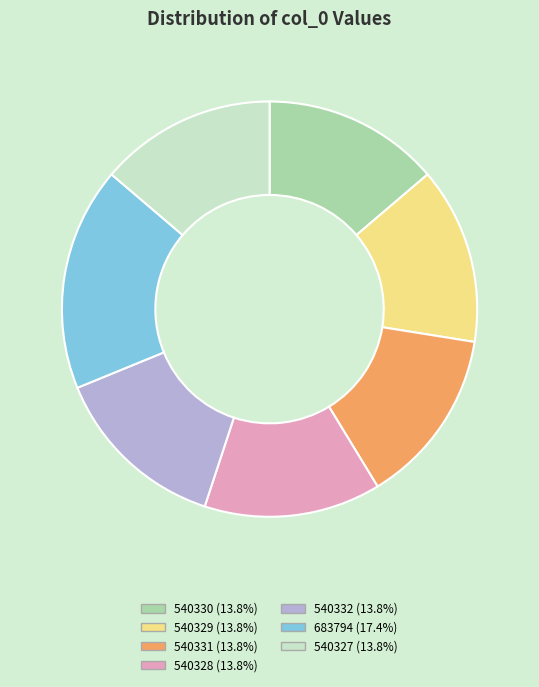

Does 540332 represent more than half of the total?

No